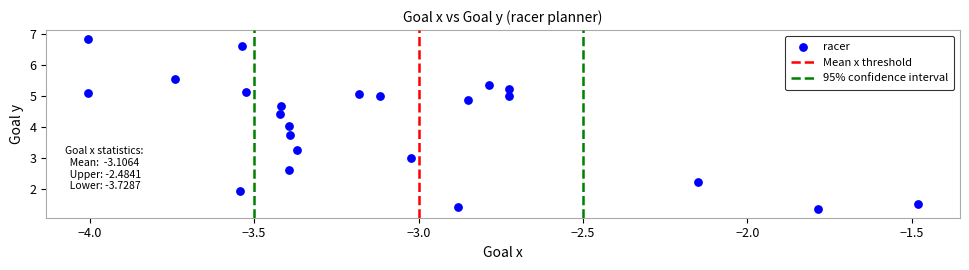

What is the range of Y values (max minus min)?

5.5